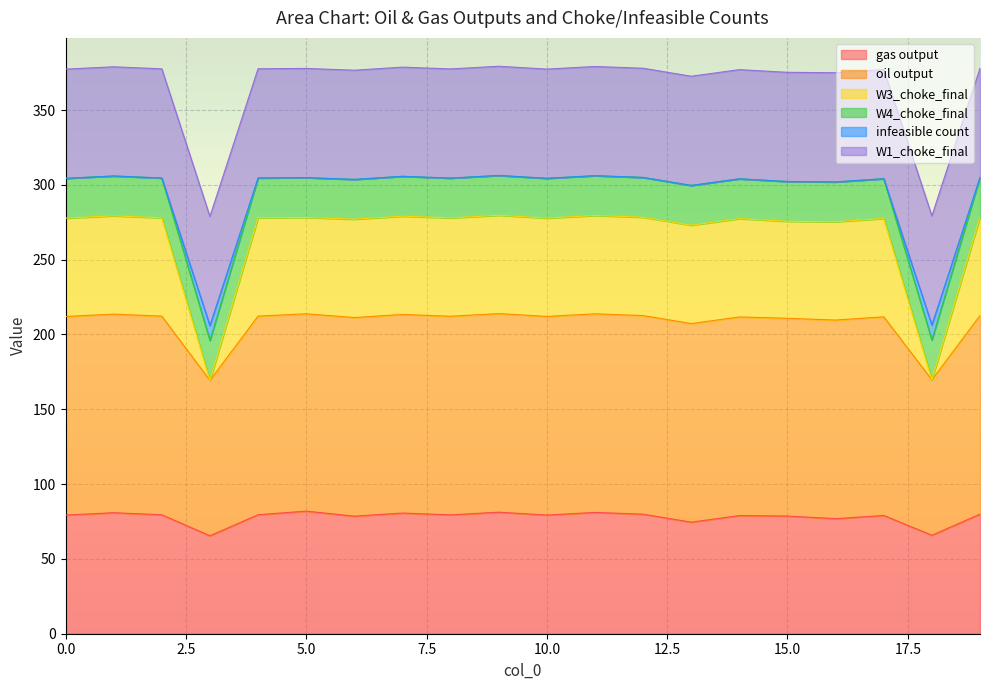

True or false: infeasible count and gas output intersect in this chart.

False